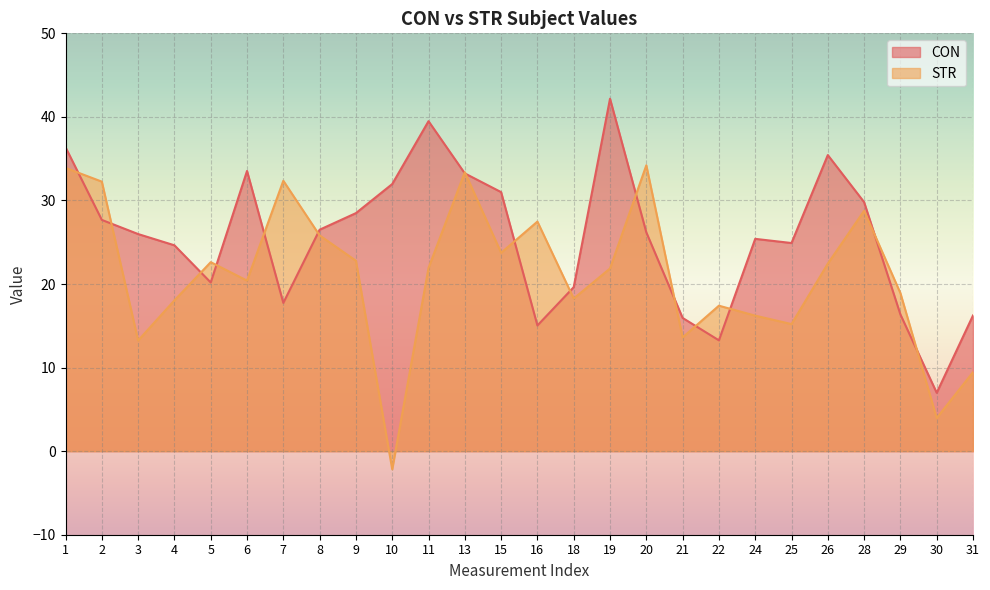

Which series has the largest total across all categories?

CON